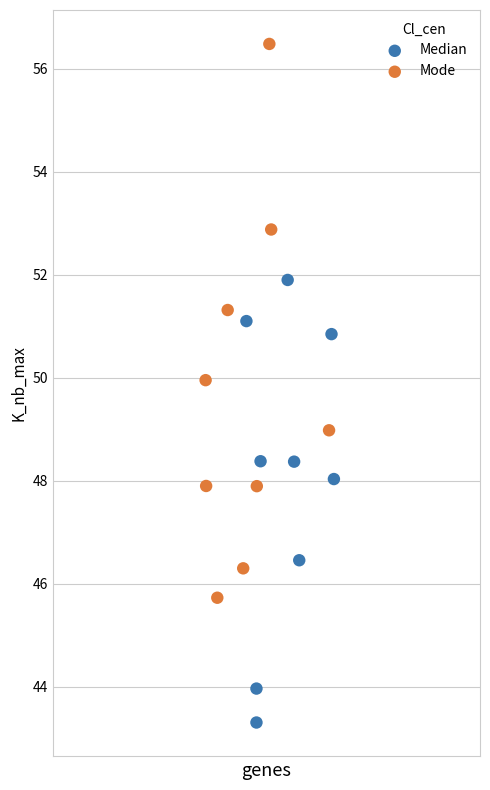

Which series contains the lowest Y value?

Median